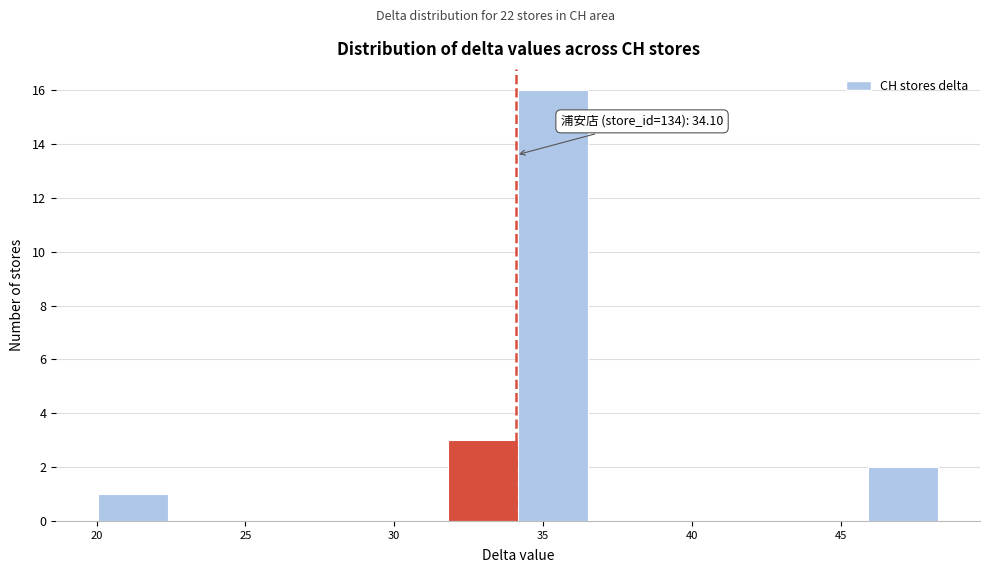

Which range on the x-axis has the tallest bar?

34.0 to 36.5